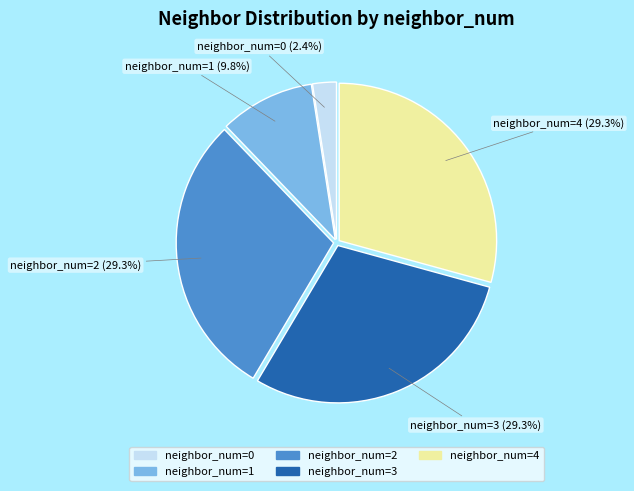

Which category has the smallest portion of the pie?

neighbor_num=0